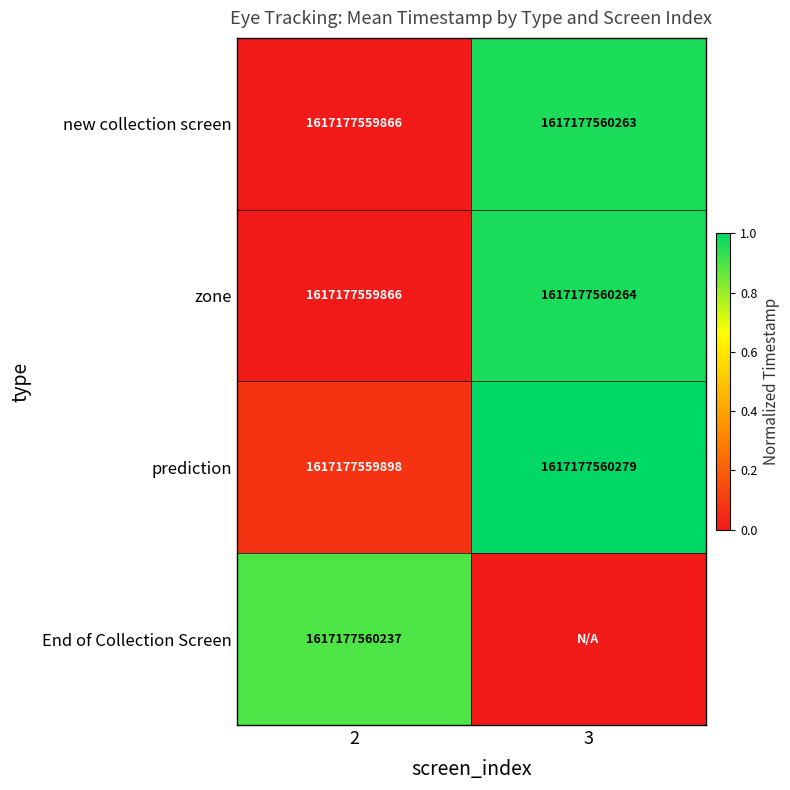

Is it true that new collection screen equals 1025170793692 at 2?

False